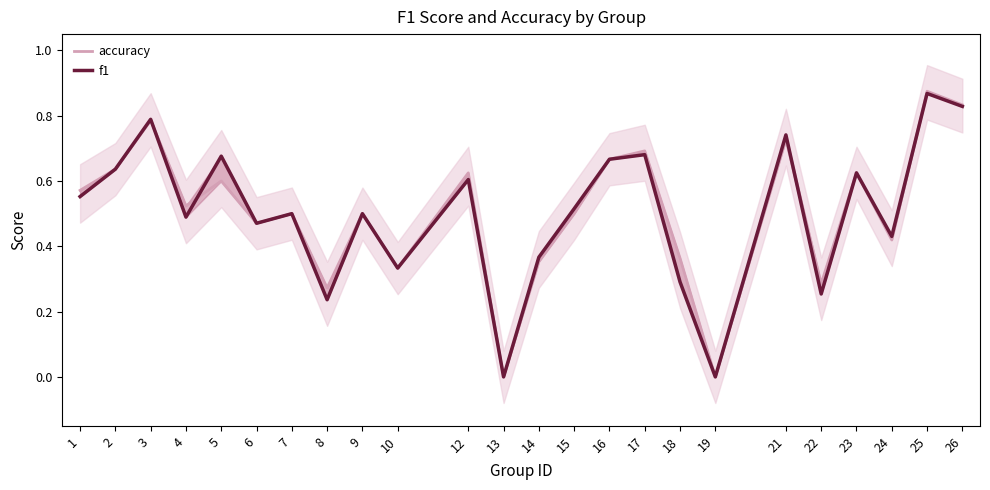

How many intersections are there between accuracy and f1?

4